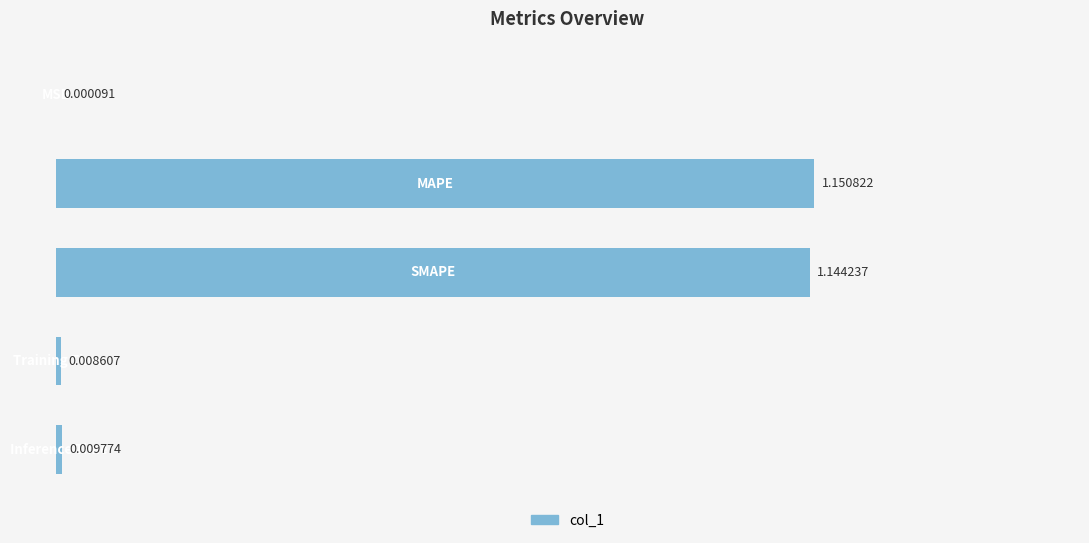

What is the maximum value shown in the chart?

1.2